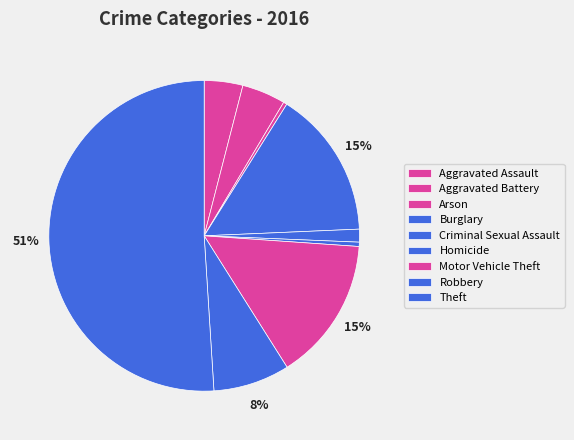

What percentage do Robbery and Motor Vehicle Theft together represent?

22.9%